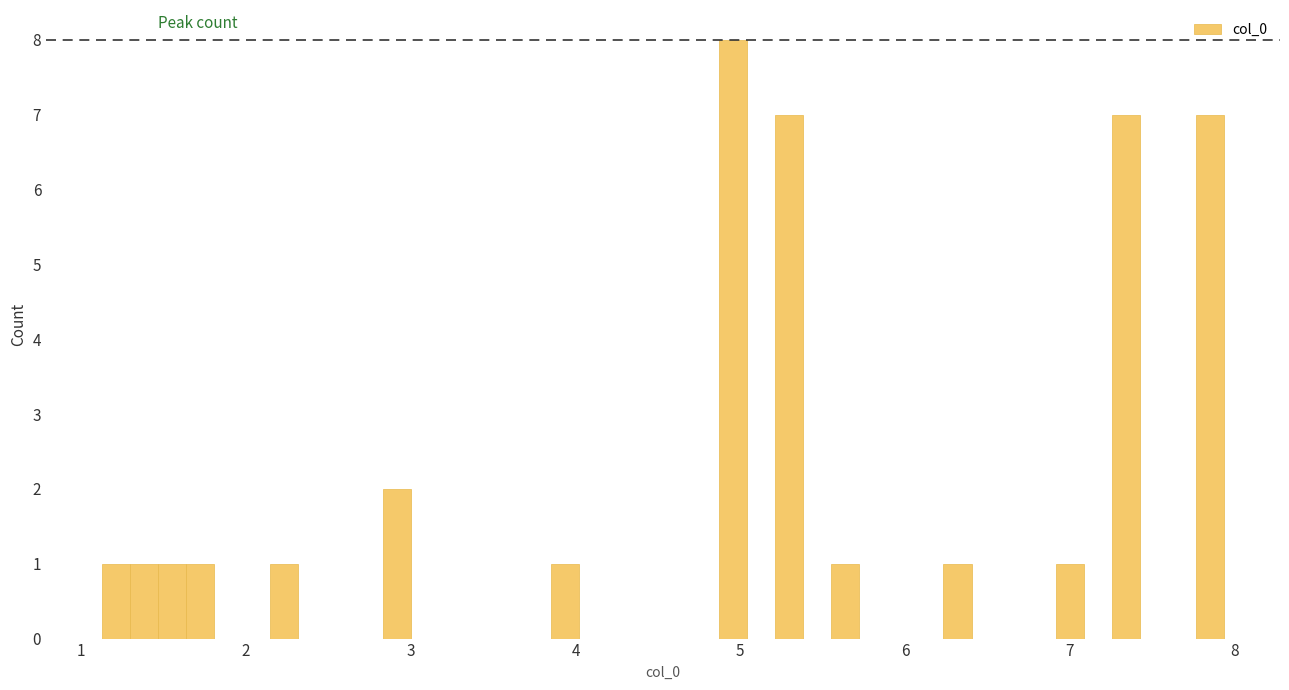

Read against the x-axis, roughly where is the centre of the tallest bar?

5.0